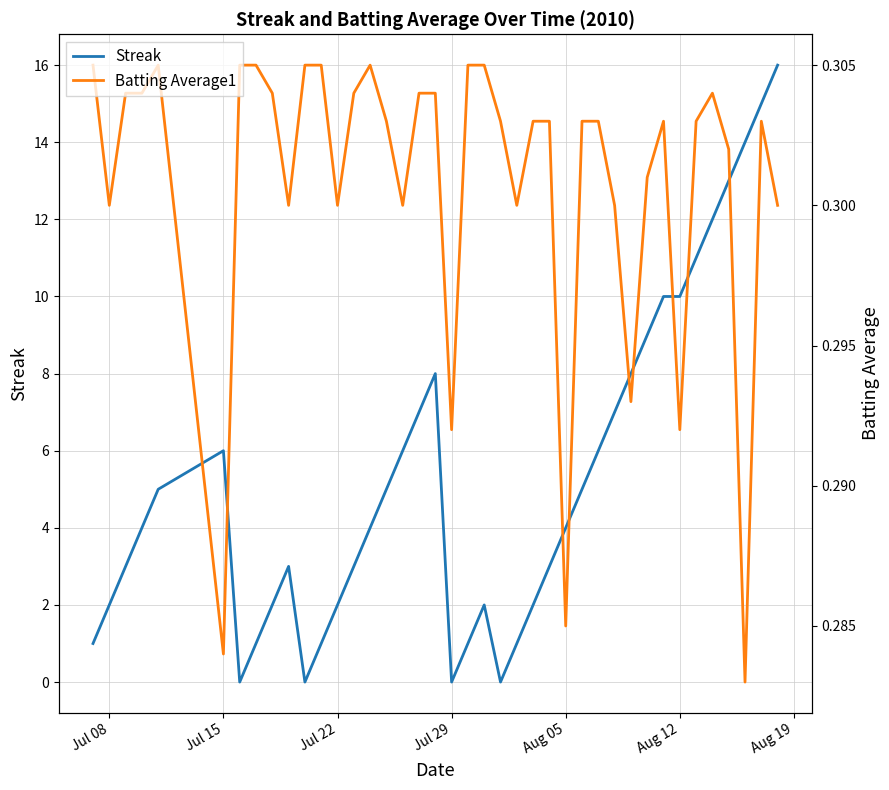

In Streak, how many points are lower than both neighbors (excluding endpoints)?

4